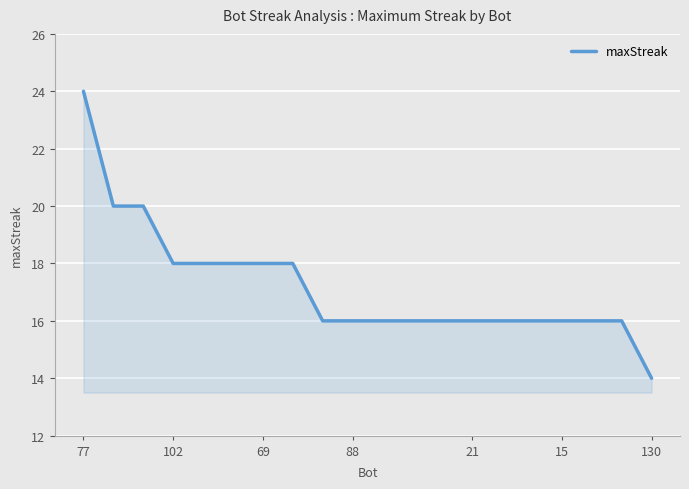

What is the smallest value displayed?

14